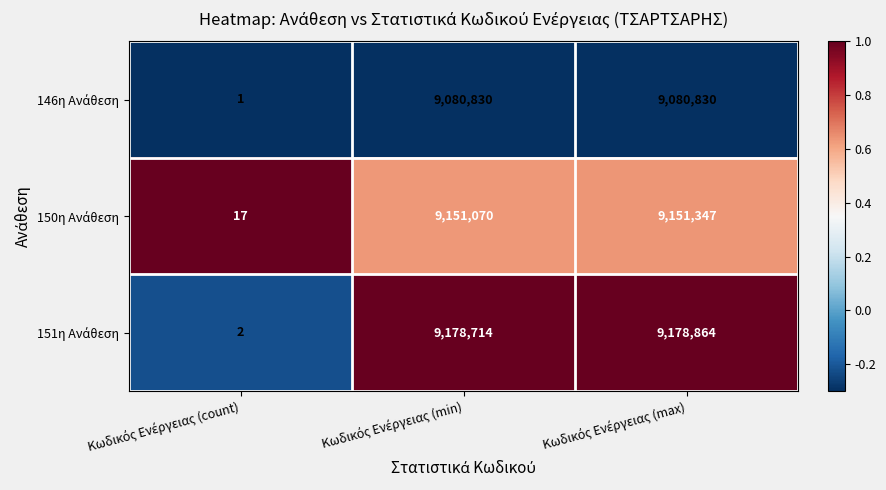

Which series has the largest range (max minus min)?

151η Ανάθεση